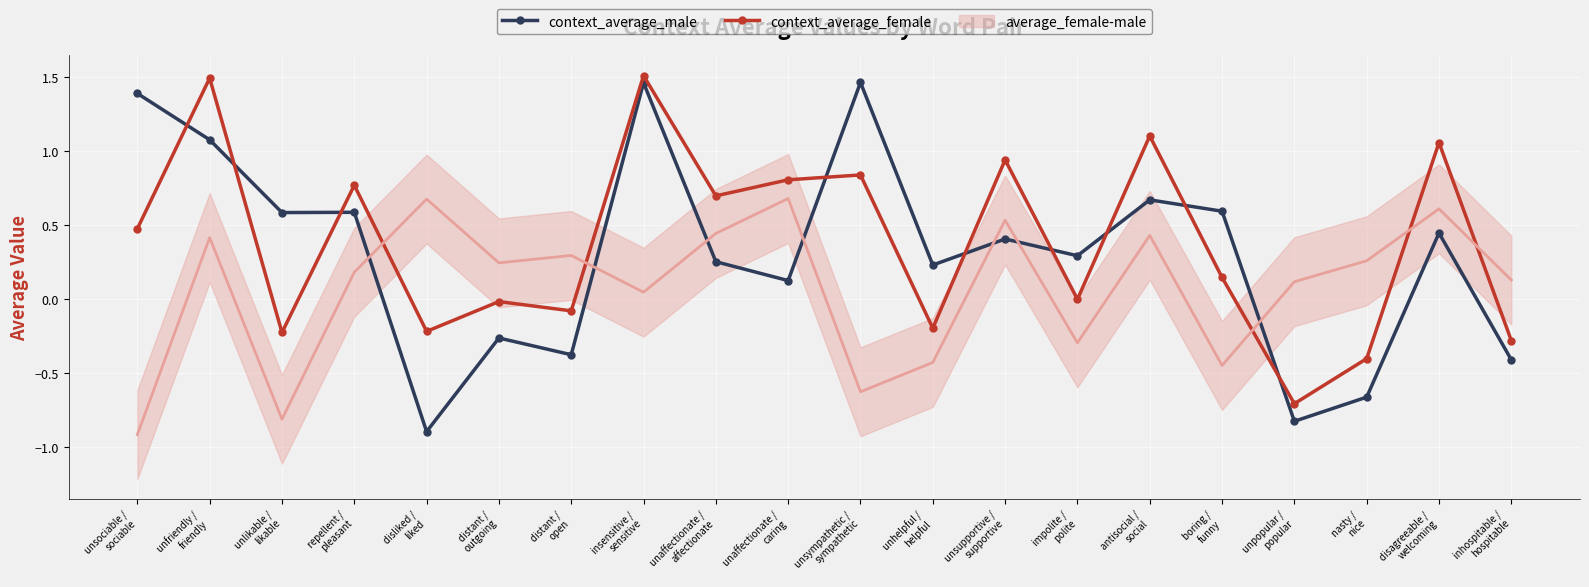

Which series changed the most between nasty /
nice and disagreeable /
welcoming?

context_average_female